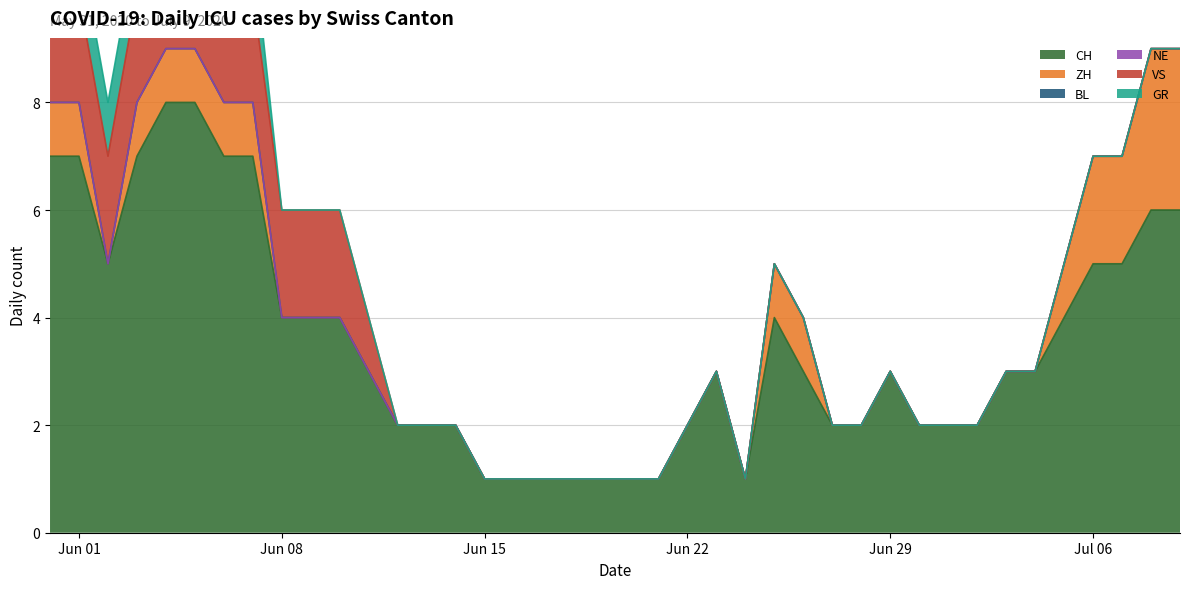

How many distinct data groups are displayed?

6